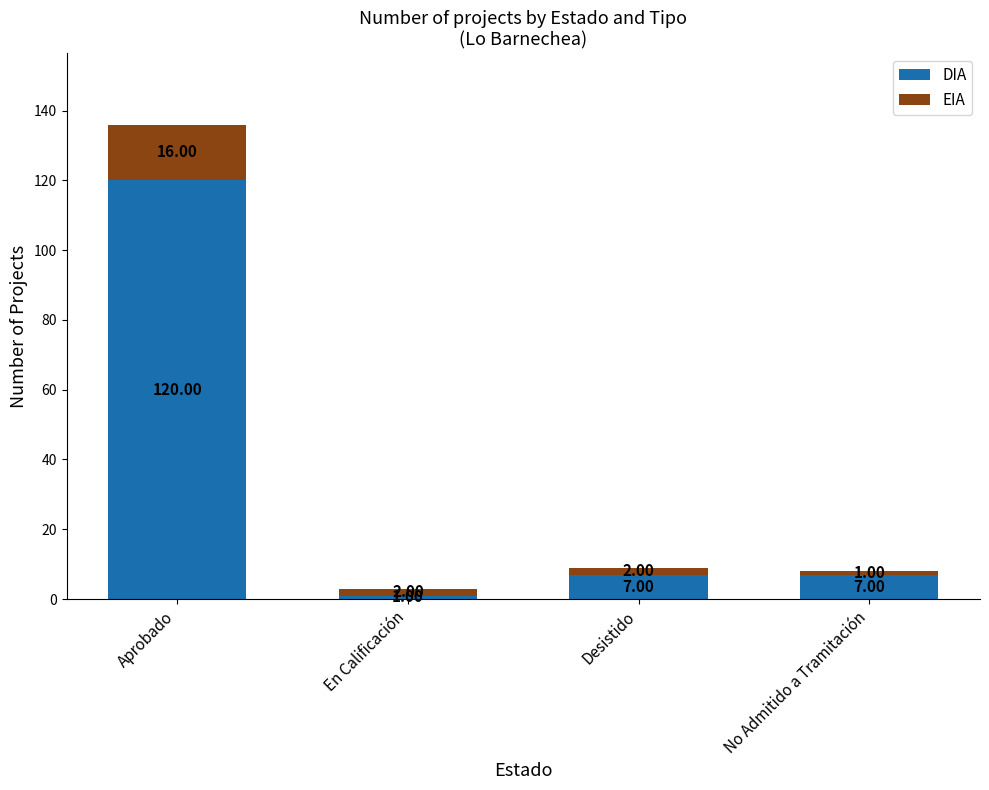

True or false: DIA has a value of 7 at Desistido.

True